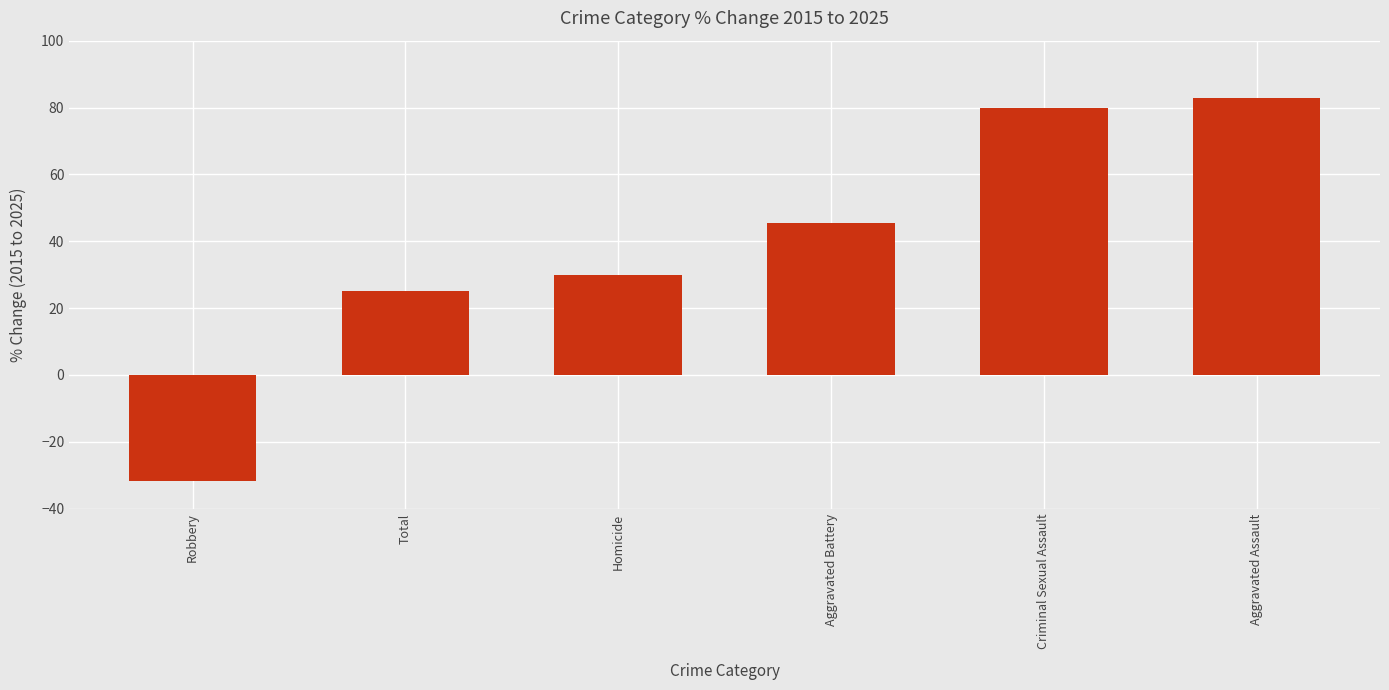

Rank the categories by value from lowest to highest.

Robbery, Total, Homicide, Aggravated Battery, Criminal Sexual Assault, Aggravated Assault